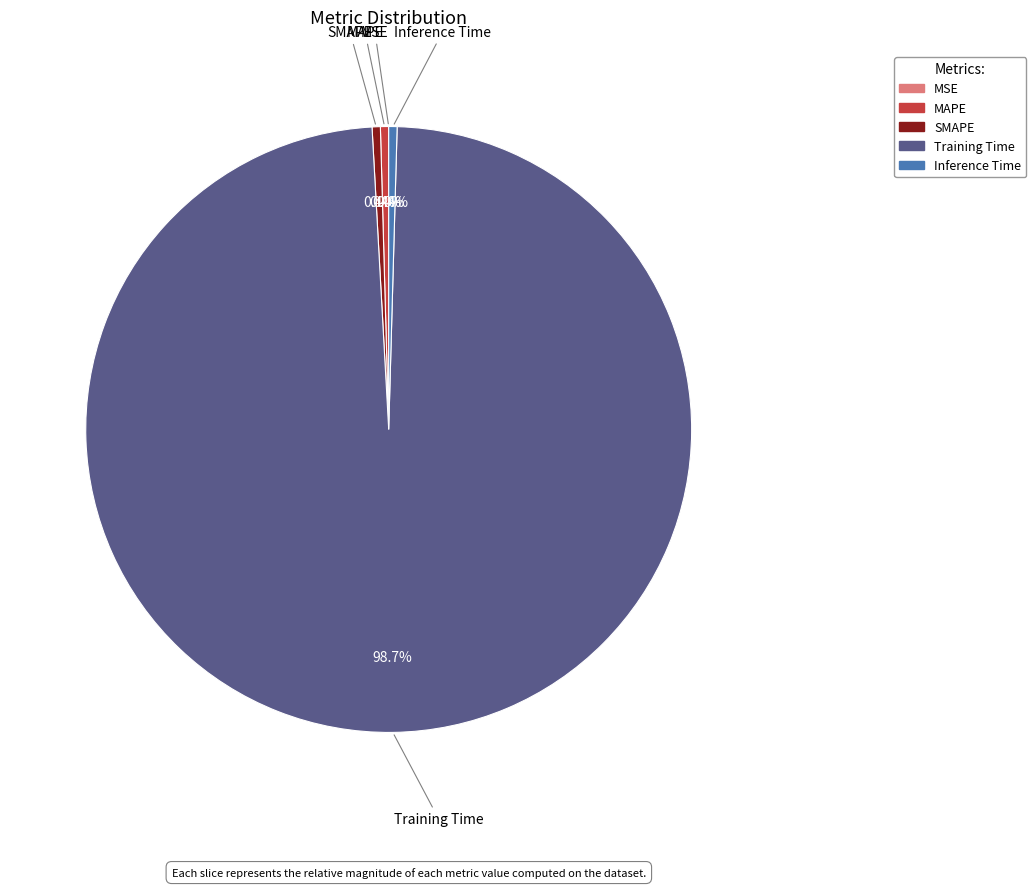

To the nearest percent, what is the difference between the largest and smallest slice percentages?

99%